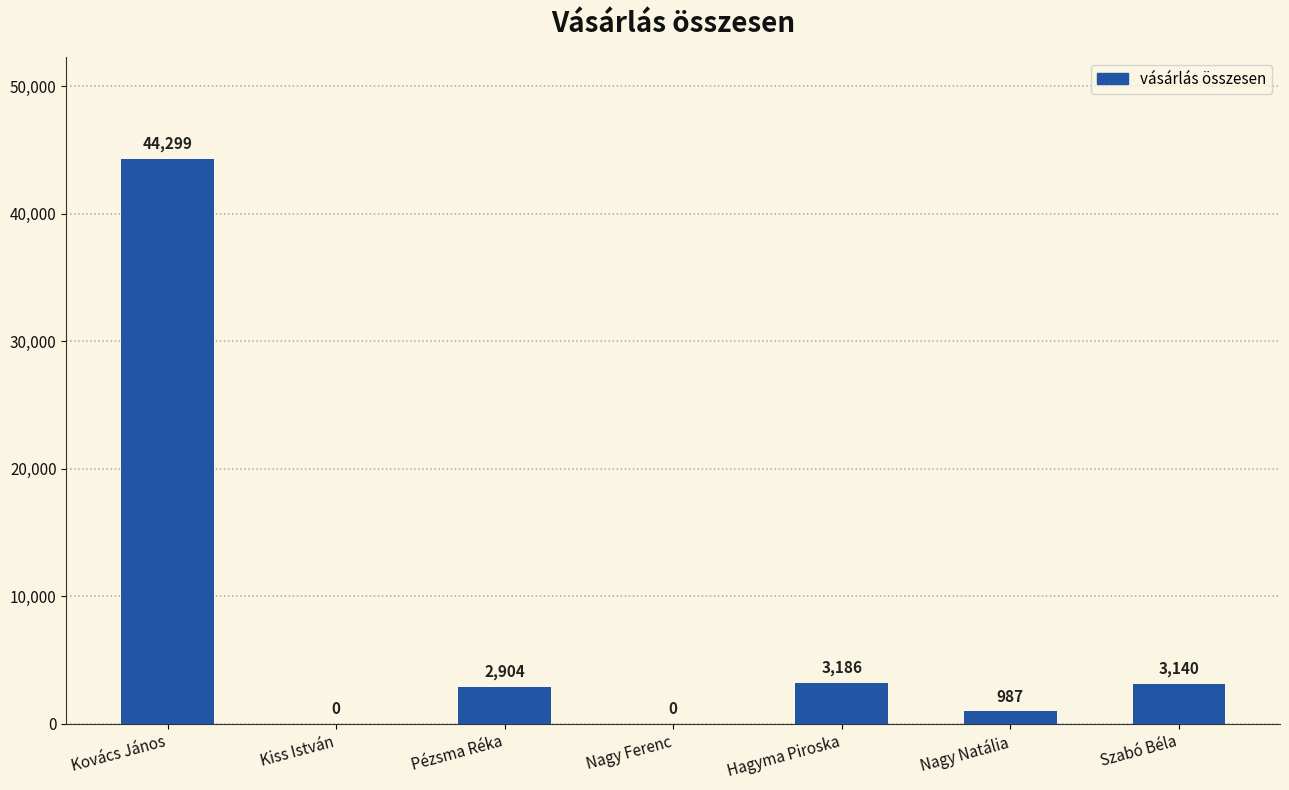

At which label is the value closest to 22149?

Hagyma Piroska